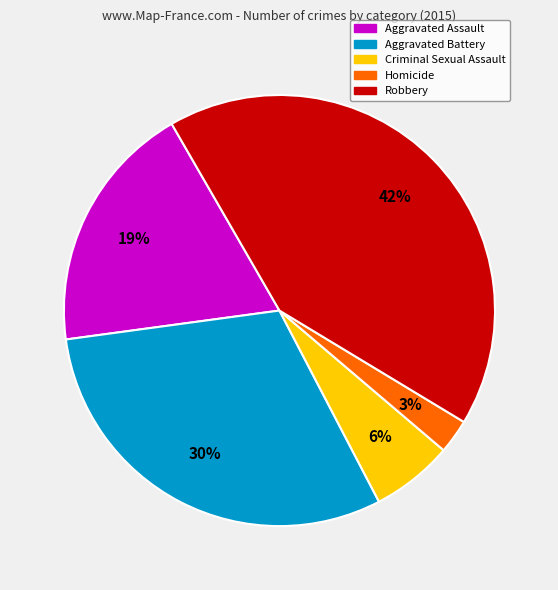

The Aggravated Assault slice represents 19% of the pie. True or false?

True